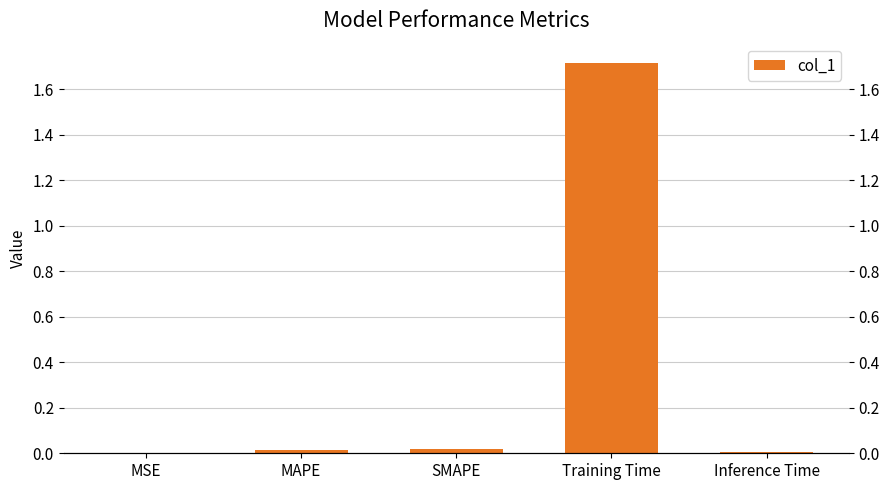

Reading left to right, transcribe all the data shown in this chart.

MSE=0.0	MAPE=0.0	SMAPE=0.0	Training Time=1.7	Inference Time=0.0